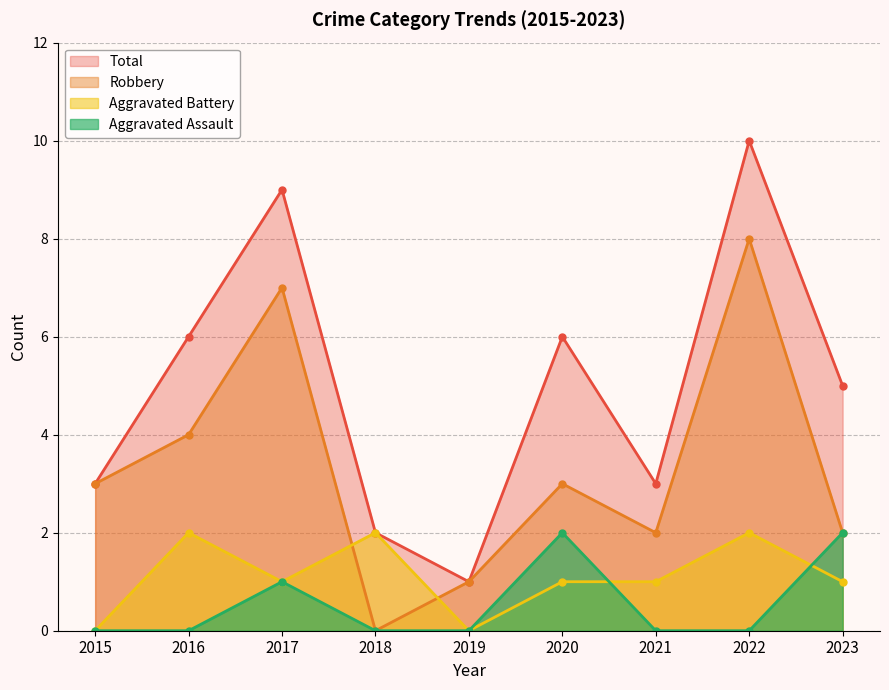

Where does the Total series first go above 5?

2016